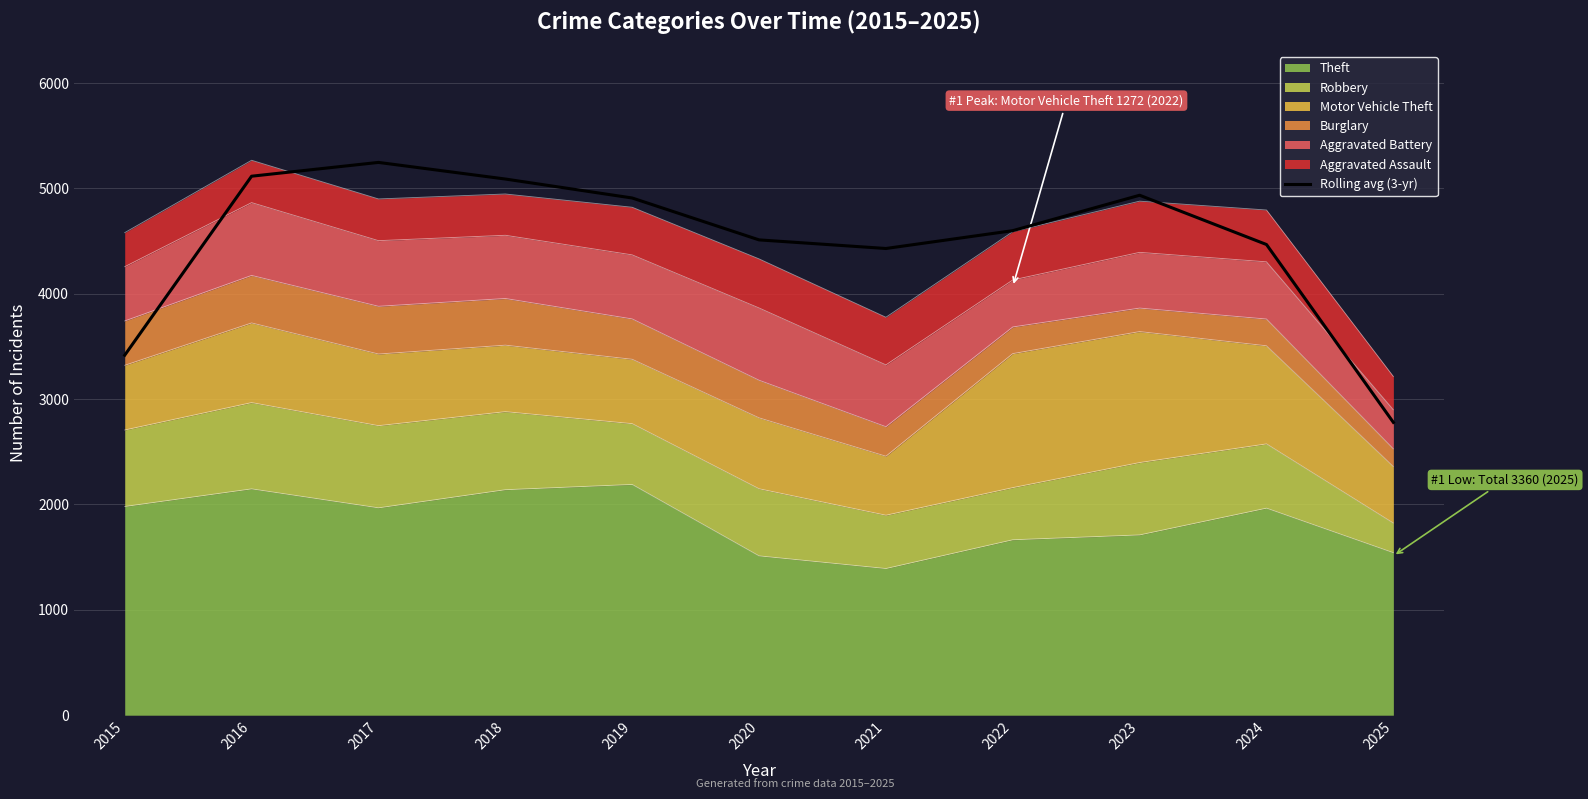

Rank the categories by value from highest to lowest.

2017, 2016, 2018, 2023, 2019, 2022, 2020, 2024, 2021, 2015, 2025